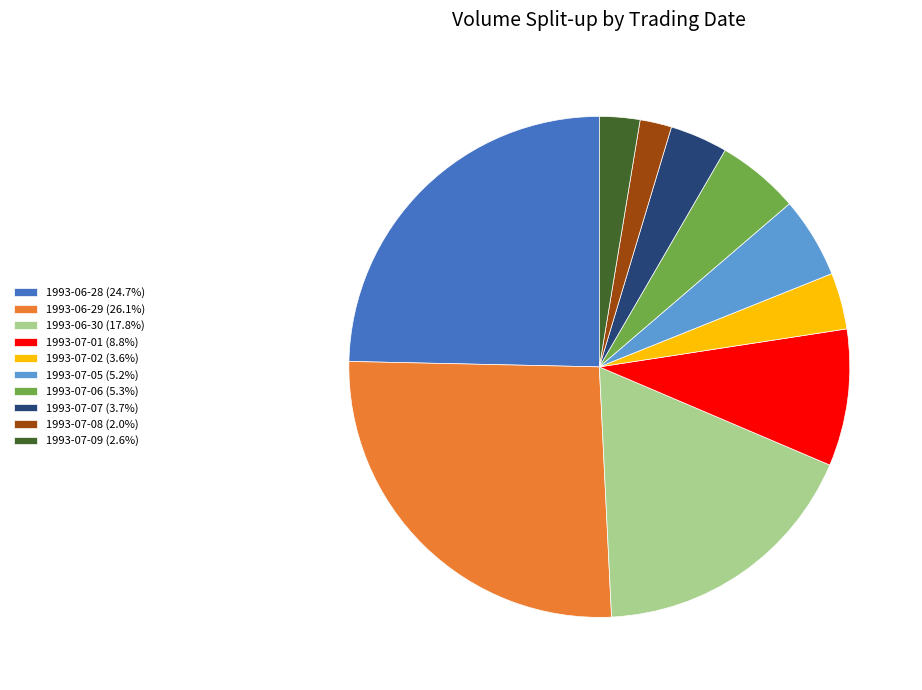

Is there a majority slice in this chart?

No